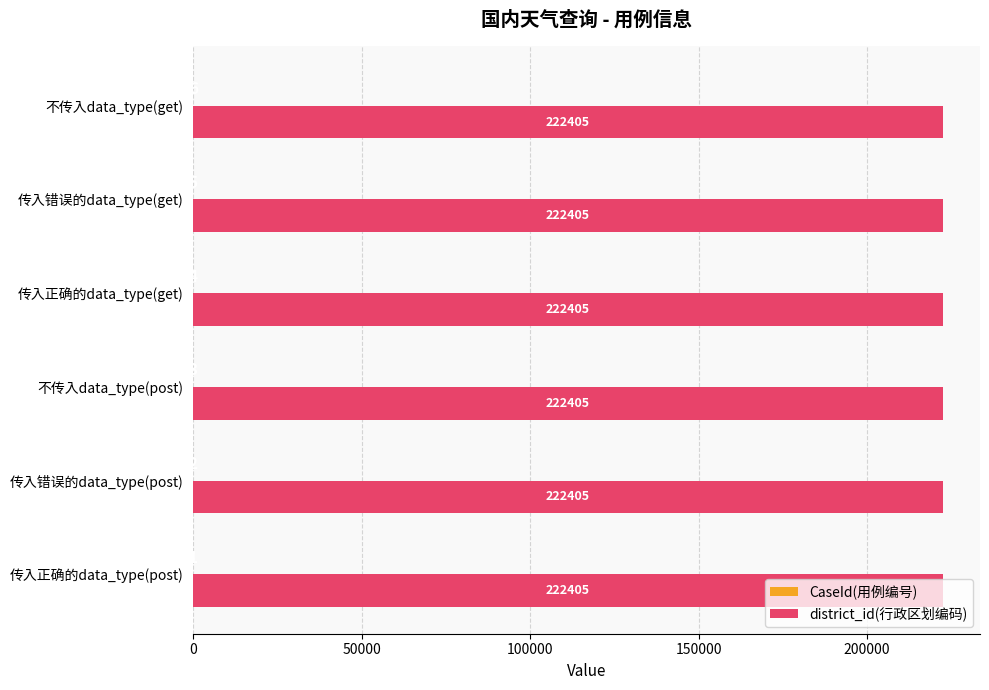

The value of district_id(行政区划编码) at 传入正确的data_type(get) is 222405. True or false?

True